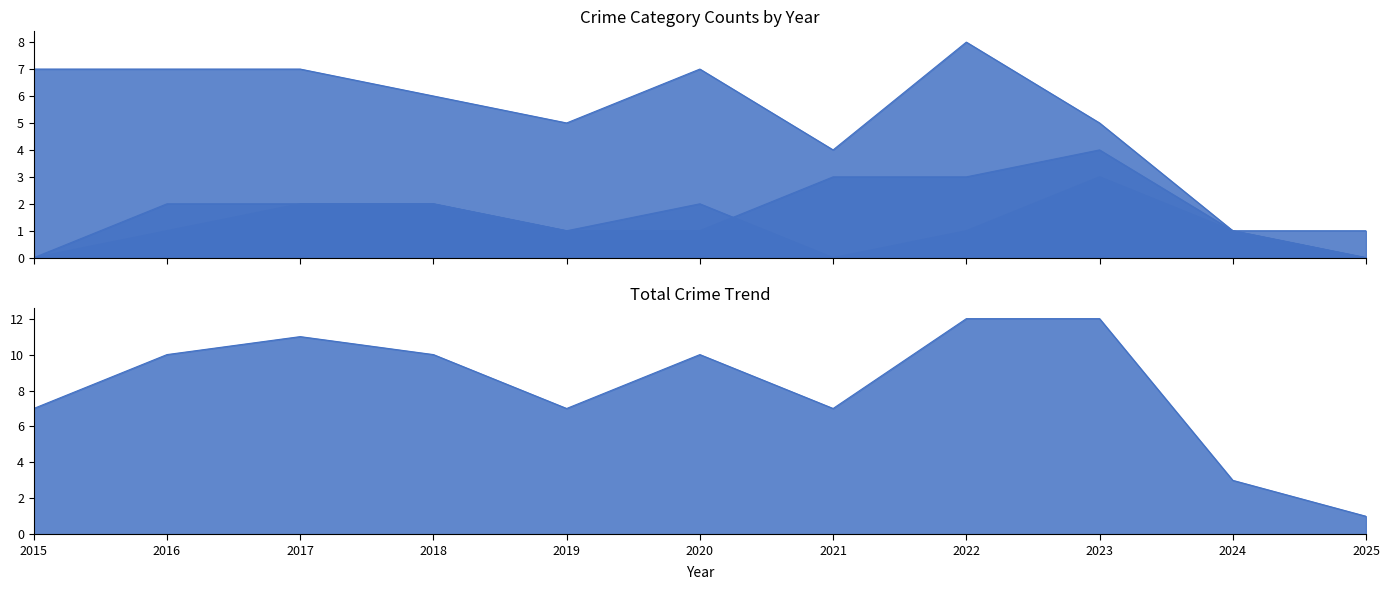

Reading right to left, list all the values displayed in this chart.

Aggravated Assault: 2025=0	2024=1	2023=3	2022=1	2021=0	2020=2	2019=1	2018=2	2017=2	2016=1	2015=0
Aggravated Battery: 2025=0	2024=1	2023=4	2022=3	2021=3	2020=1	2019=1	2018=2	2017=2	2016=2	2015=0
Robbery: 2025=1	2024=1	2023=5	2022=8	2021=4	2020=7	2019=5	2018=6	2017=7	2016=7	2015=7
Total: 2025=1	2024=3	2023=12	2022=12	2021=7	2020=10	2019=7	2018=10	2017=11	2016=10	2015=7